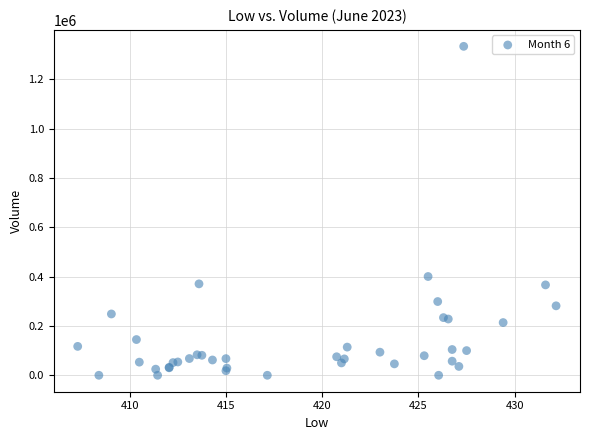

What Y value in the scatter plot is closest to 666641?

400352